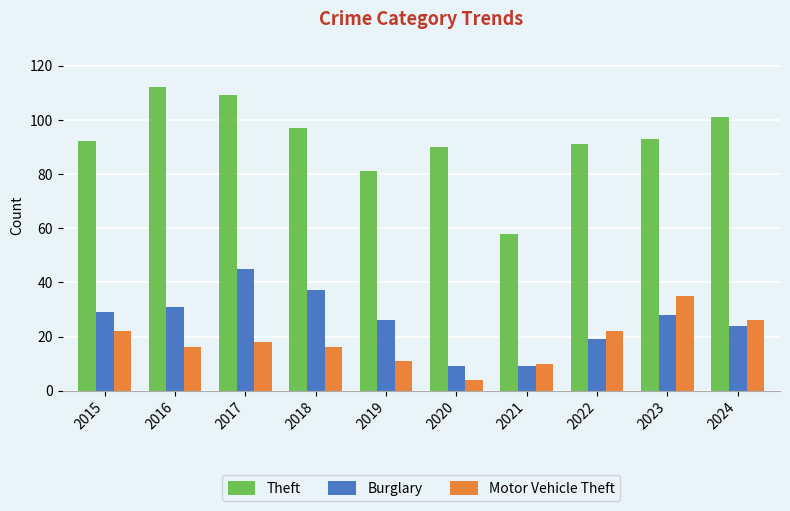

What is the value of the Motor Vehicle Theft bar at the 8th from the left?

22